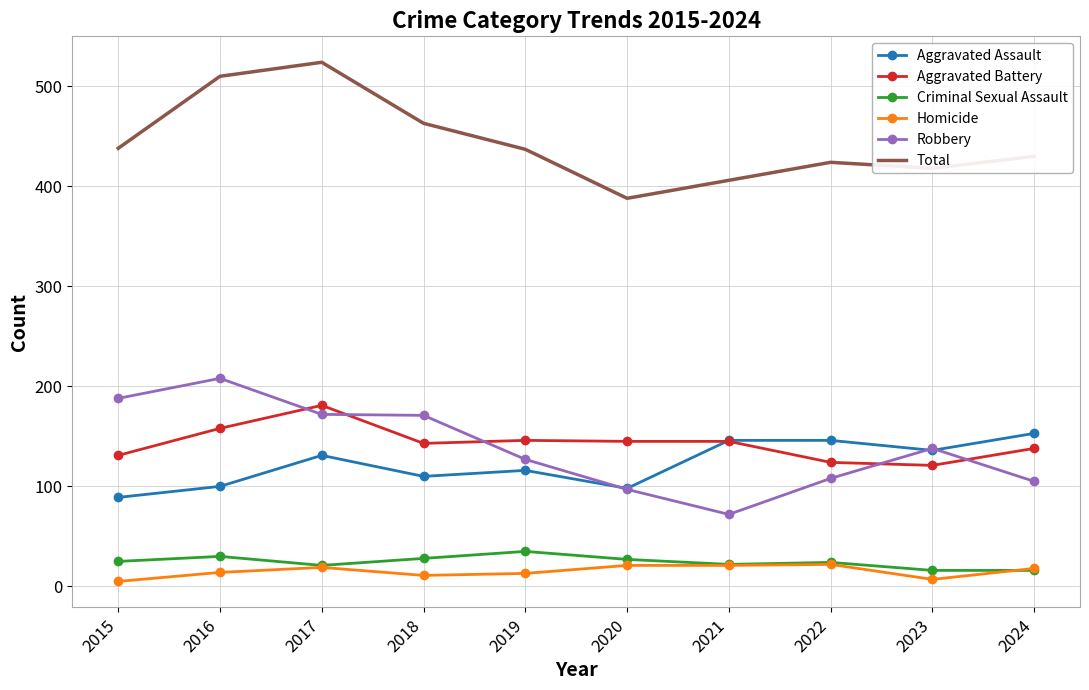

Is the value of Robbery at 2023 greater than the value of Aggravated Battery at 2017?

No